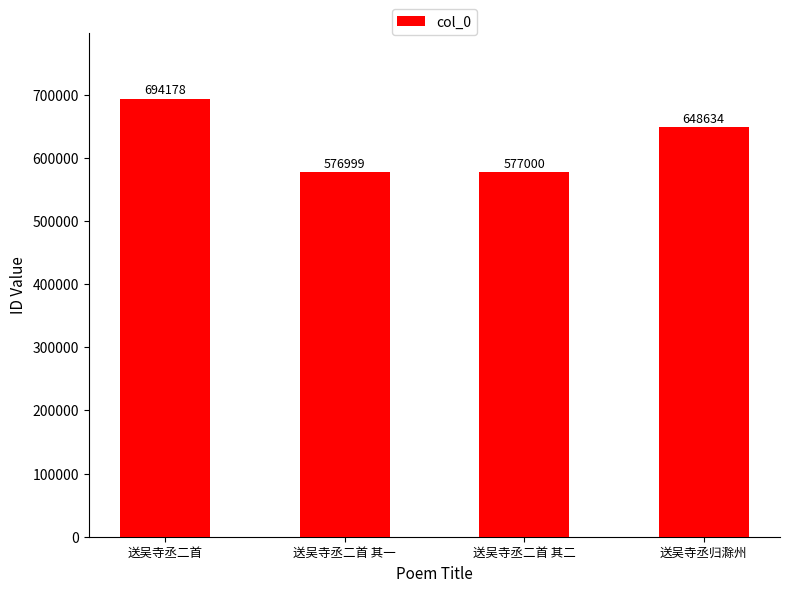

What is the label of the 4th bar from the left?

送吴寺丞归滁州